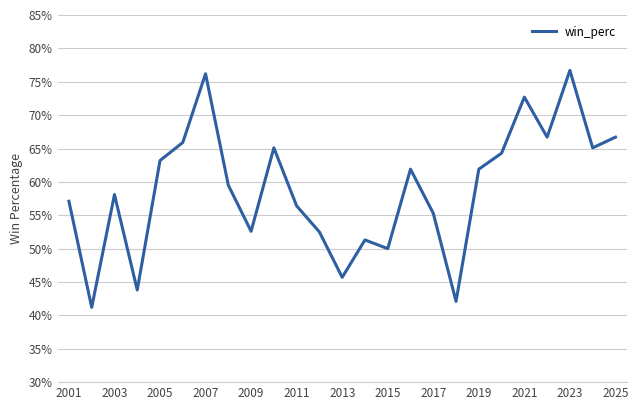

Does the chart display data point markers on the line(s)?

No